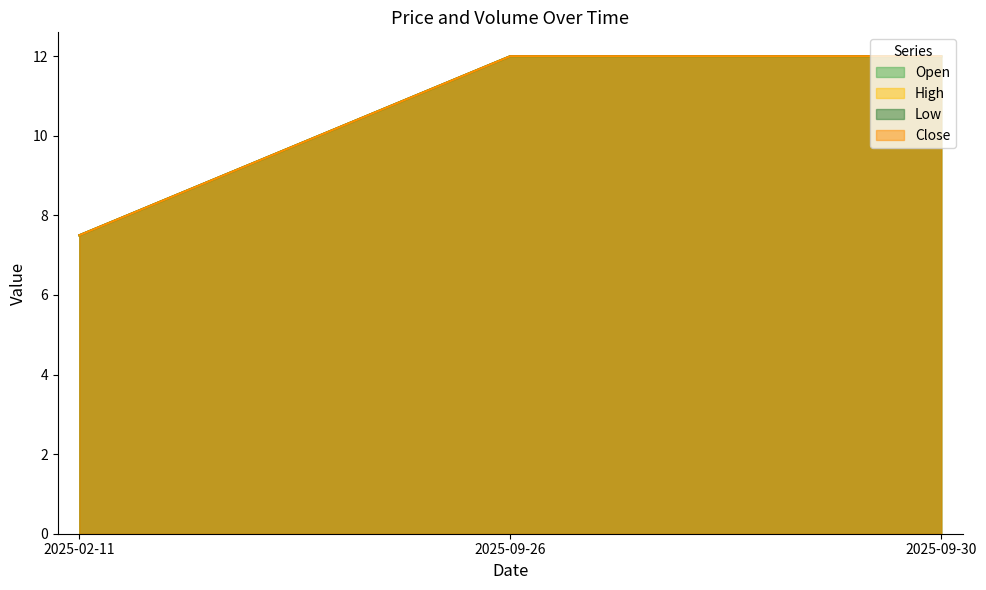

What is the maximum value for Open?

12.0